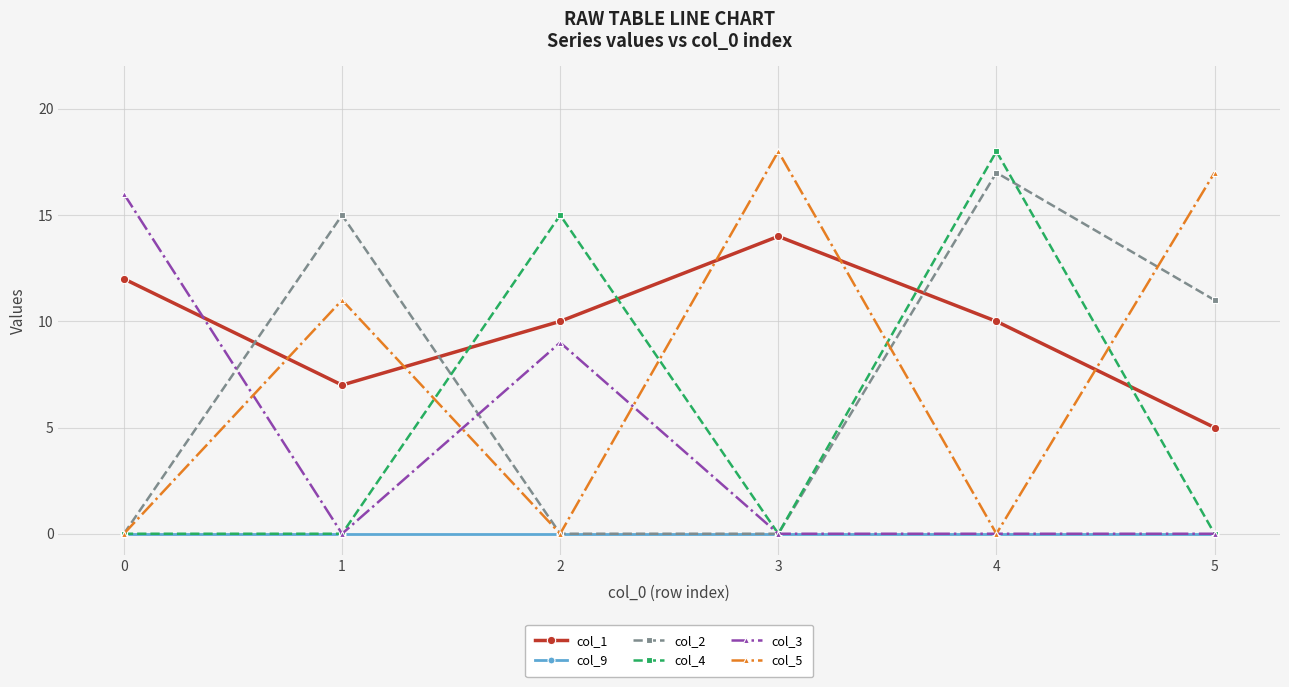

Which series ends up on top after the final intersection of col_1 and col_2?

col_2